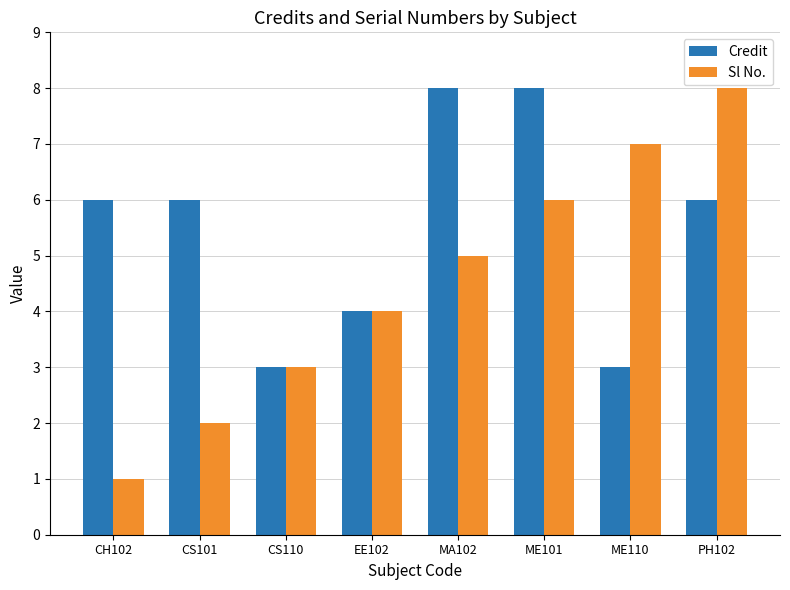

What is the highest value of the Sl No. series?

8